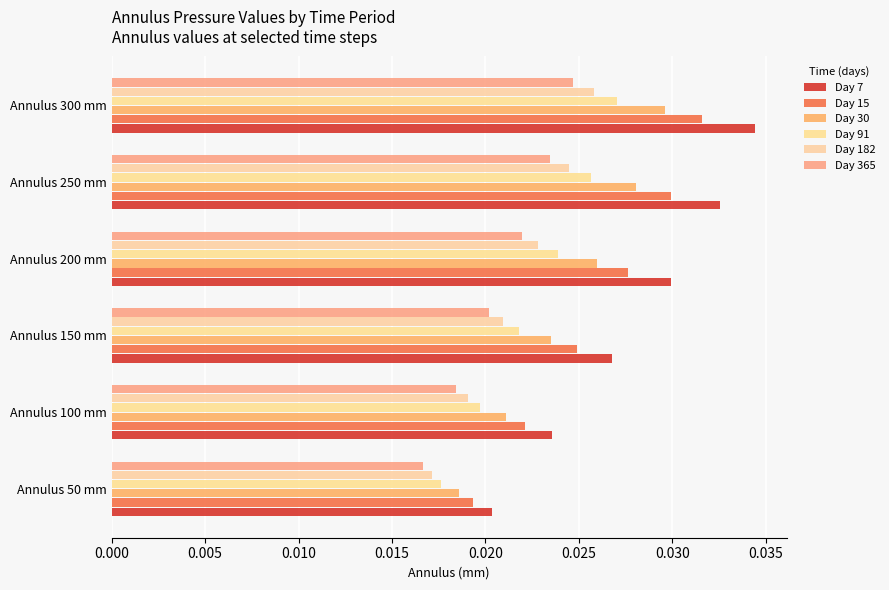

How many series are shown in this chart?

6